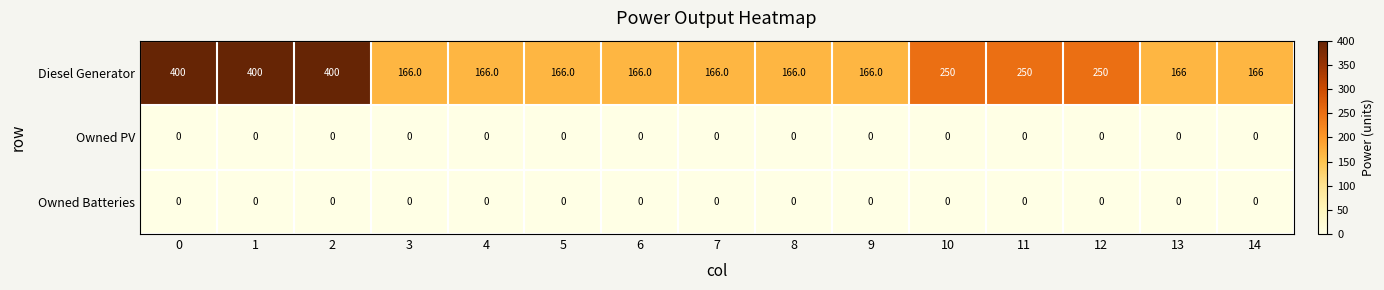

How many categories are shown in the chart?

15